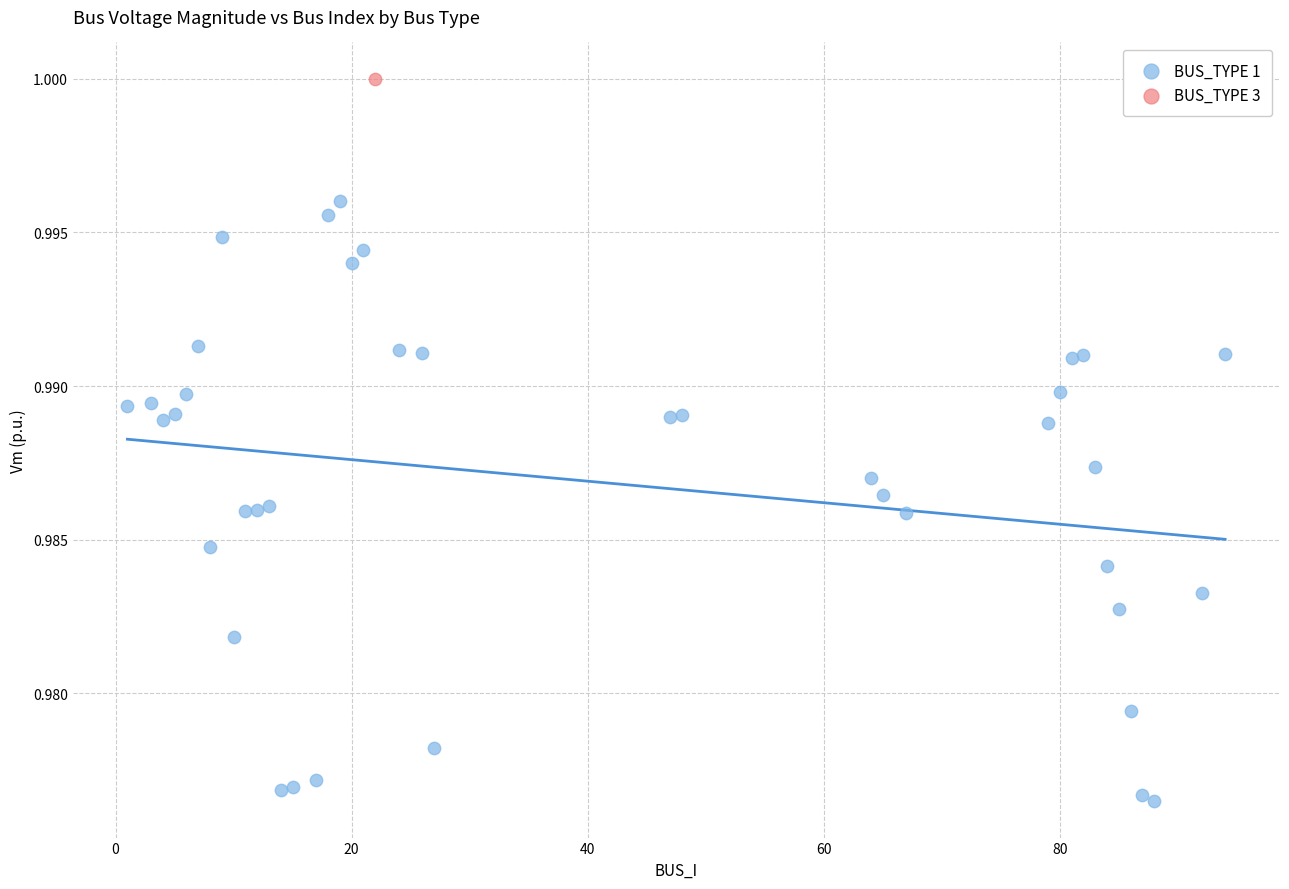

What are all the series names shown in the legend?

BUS_TYPE 1, BUS_TYPE 3